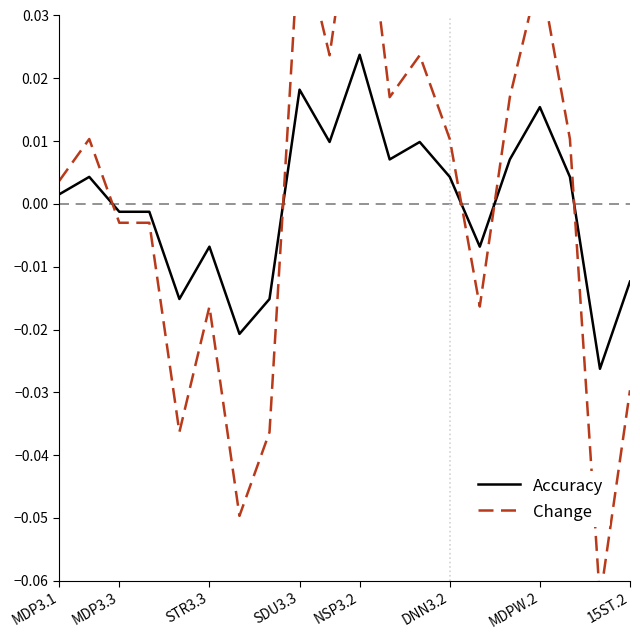

At which label does Accuracy reach its peak?

NSP3.2